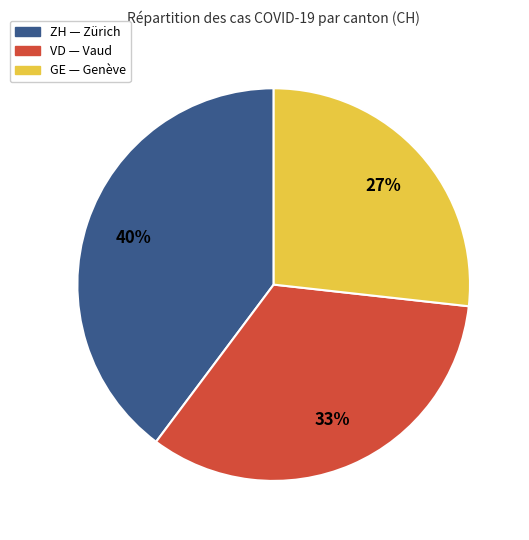

To the nearest percent, what is the difference between the largest and smallest slice percentages?

13%